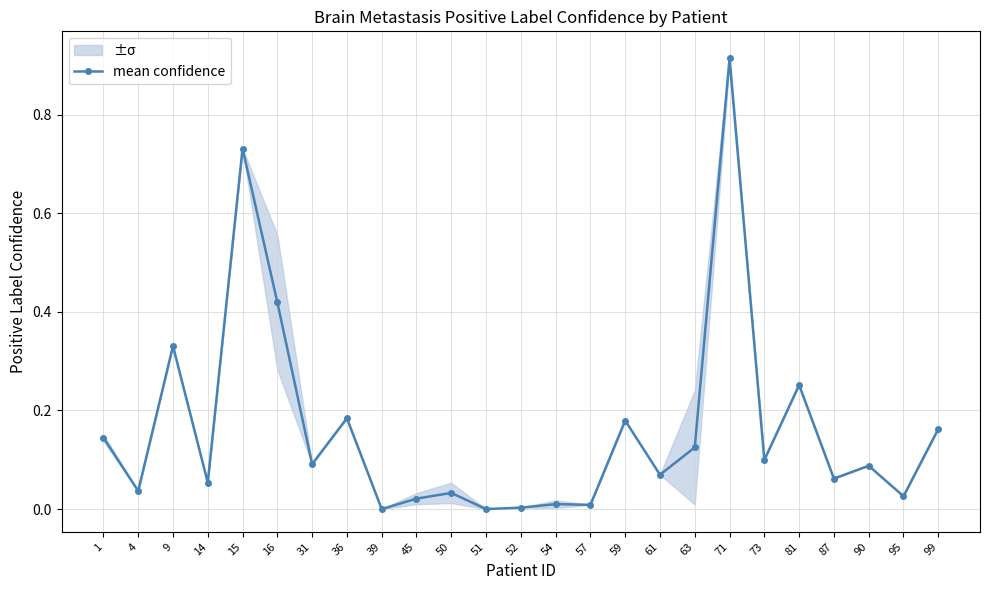

The chart shows a value of 0.1 at 87. True or false?

True